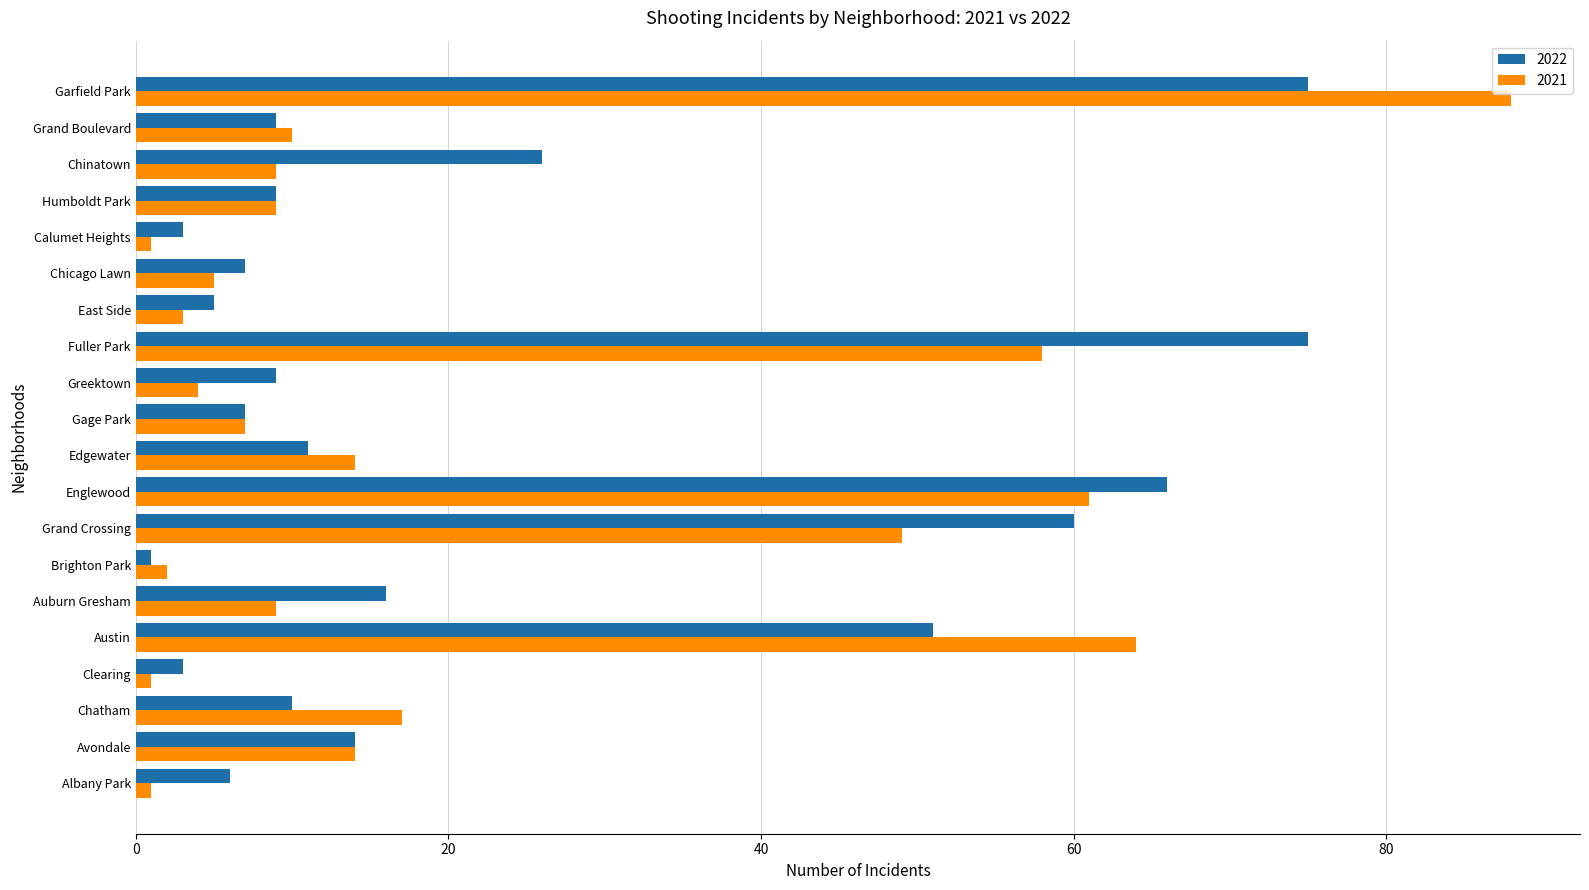

Between Avondale and Grand Boulevard, which series saw the biggest shift?

2022